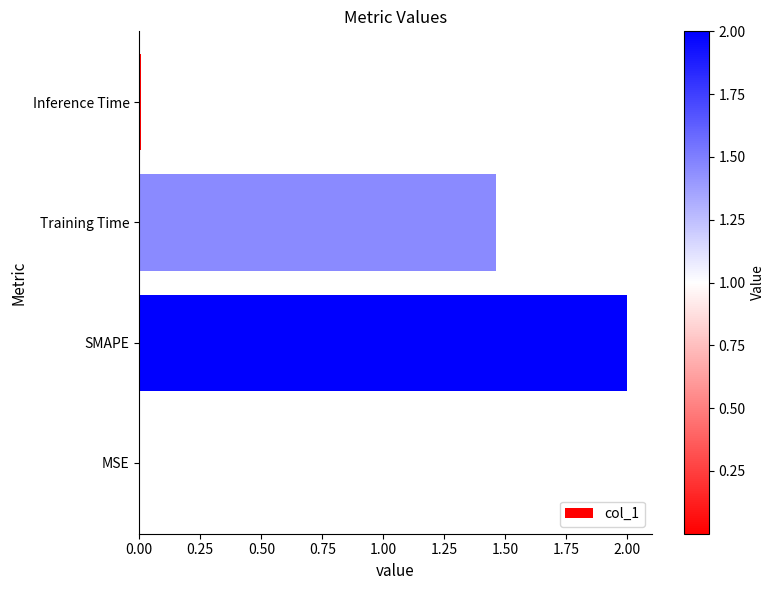

Count the number of categories in the chart.

4